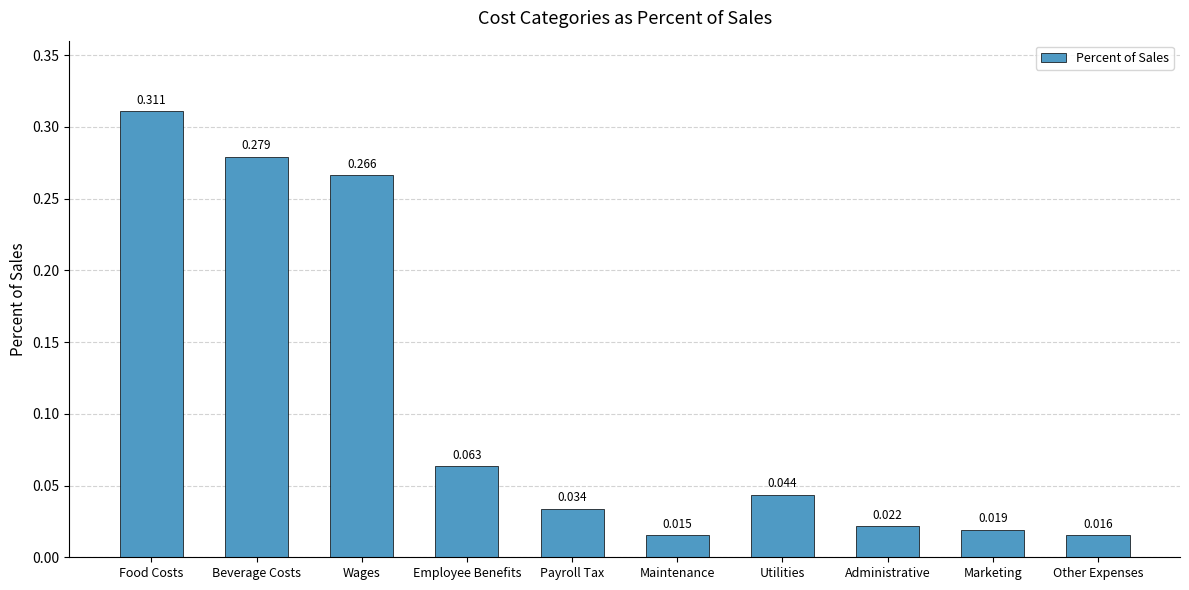

Which label corresponds to the smallest value in the chart?

Maintenance